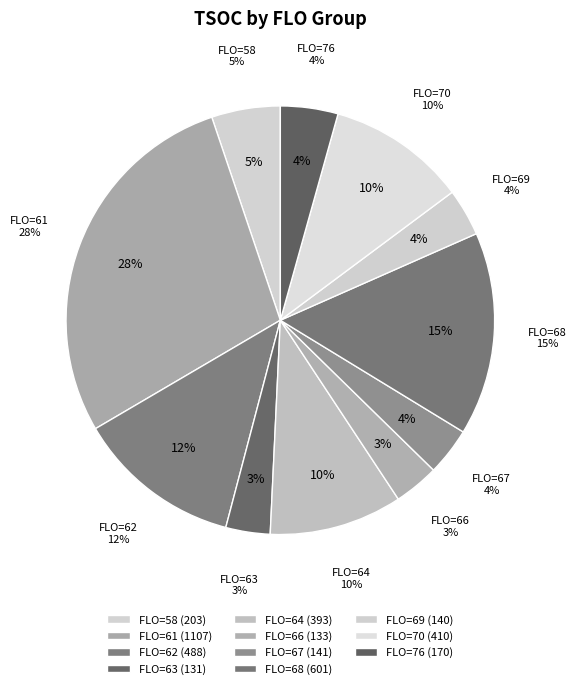

The FLO=66 slice represents 18% of the pie. True or false?

False